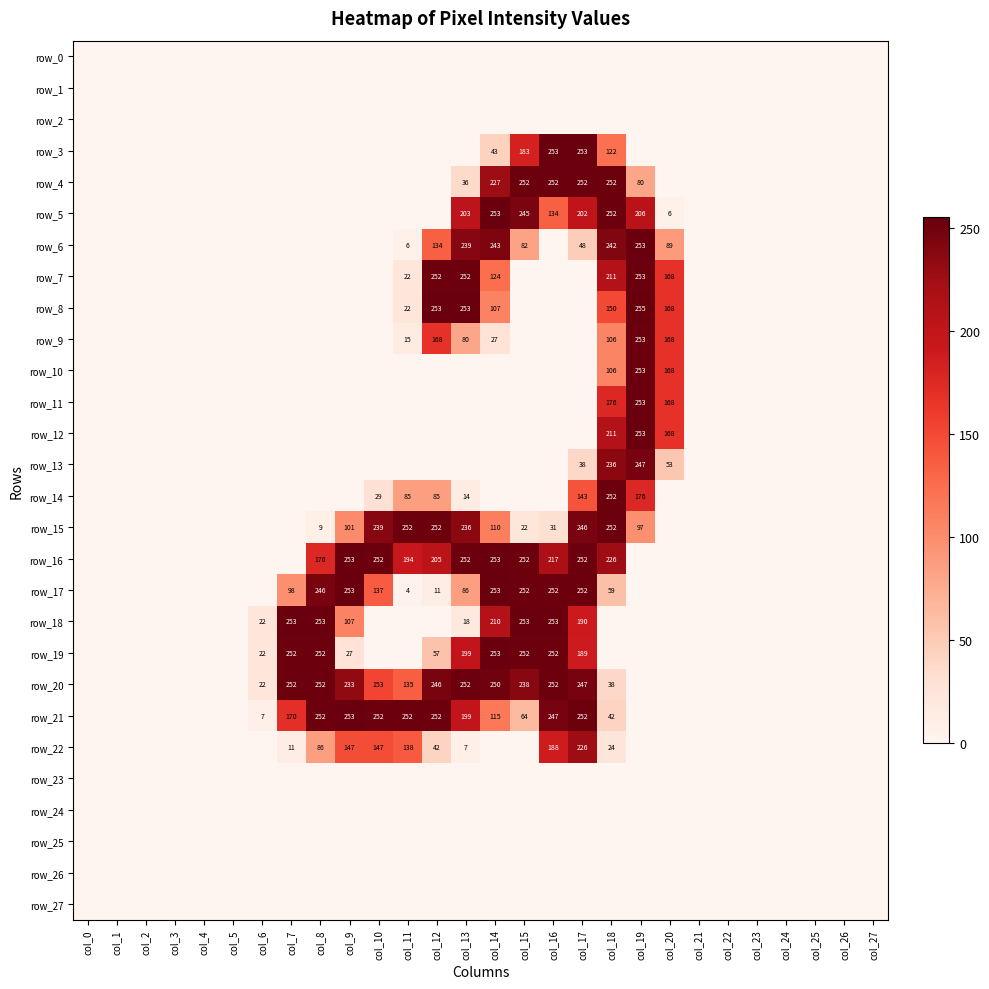

What is the maximum value shown in the chart?

255